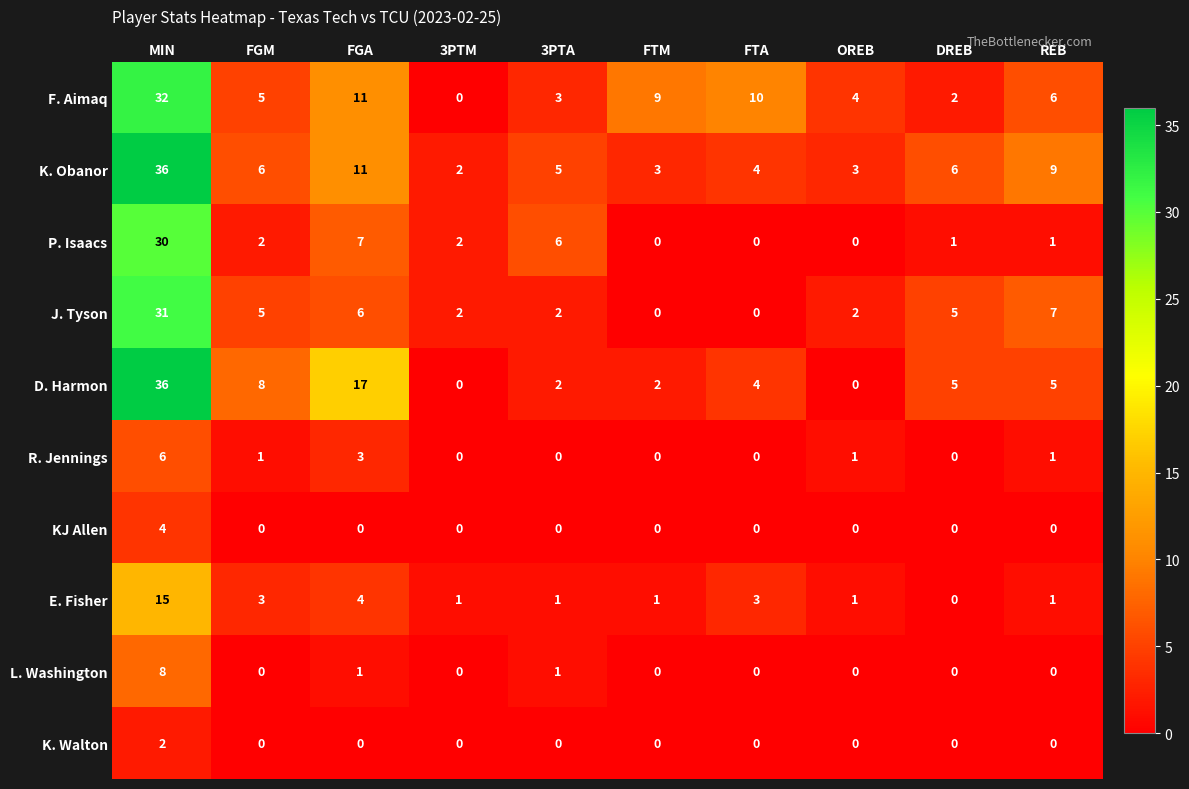

The value of E. Fisher at DREB is -5. True or false?

False